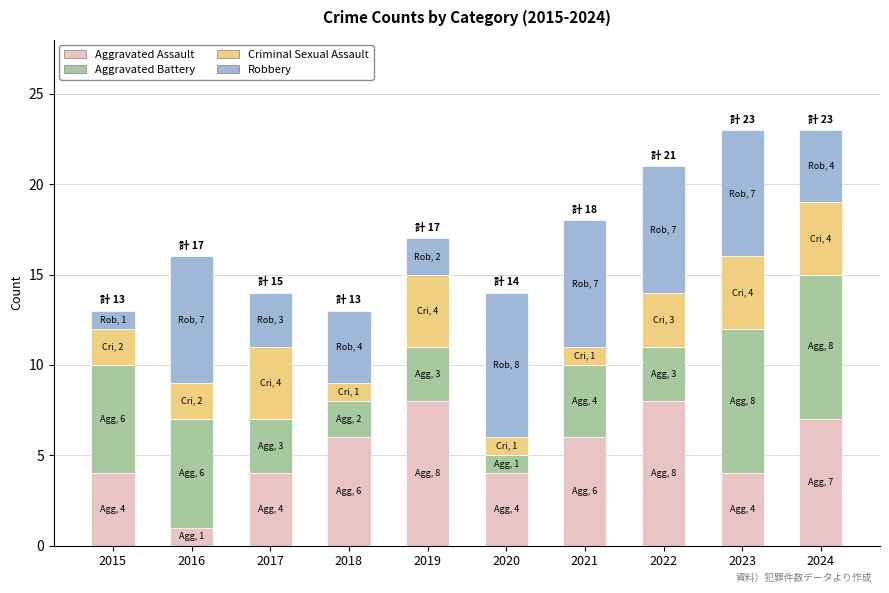

At which label does Aggravated Assault reach its minimum?

2016